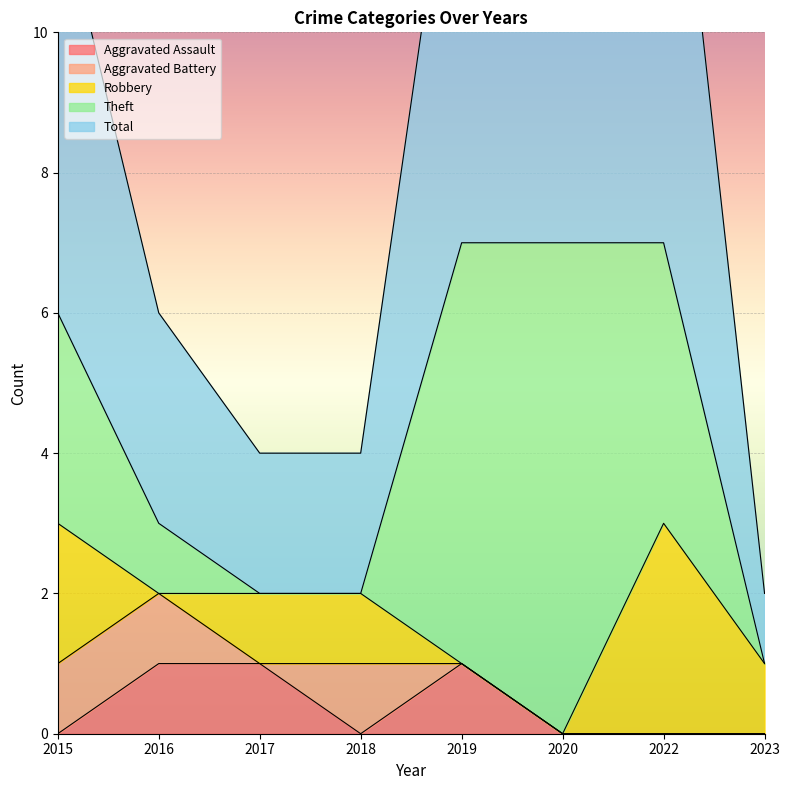

At which label does Theft first exceed 3?

2019